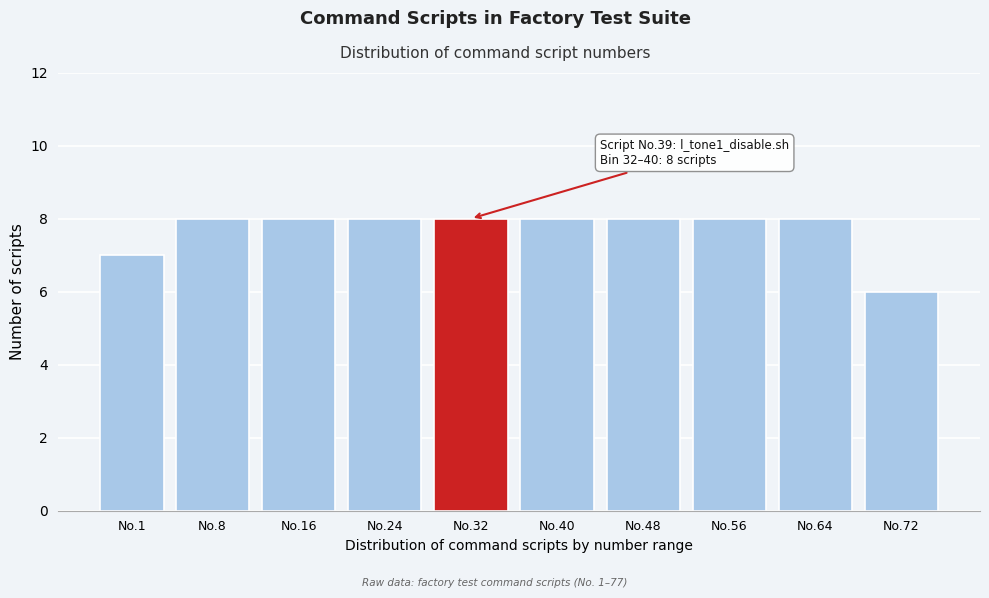

Reading left to right, transcribe all the data shown in this chart.

No.1=7	No.8=8	No.16=8	No.24=8	No.32=8	No.40=8	No.48=8	No.56=8	No.64=8	No.72=6